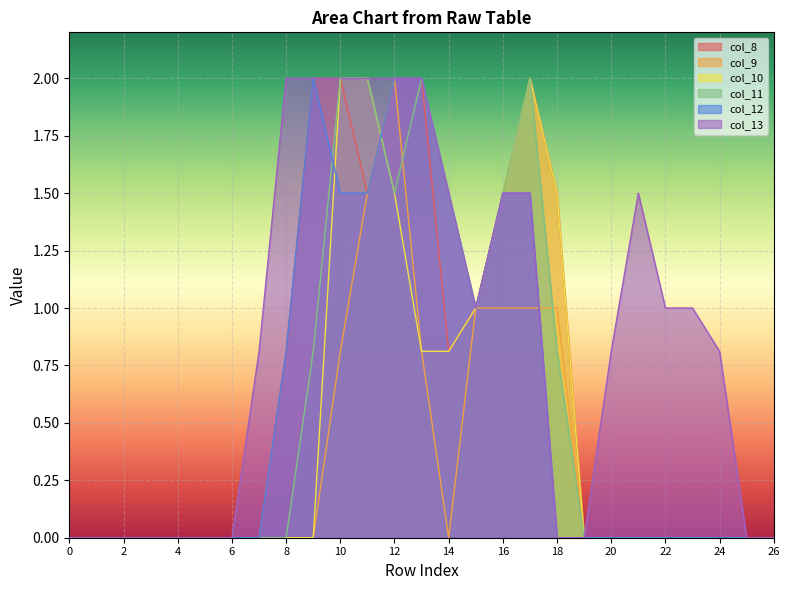

The value of col_9 at 16 is 1.4. True or false?

False